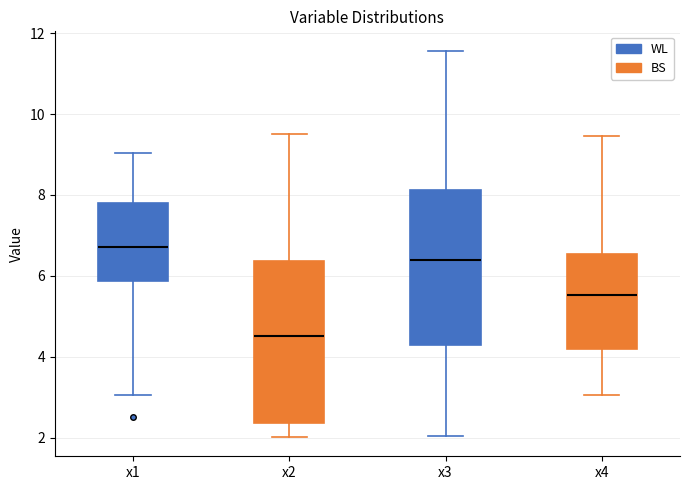

Which box has the lowest median line?

x2